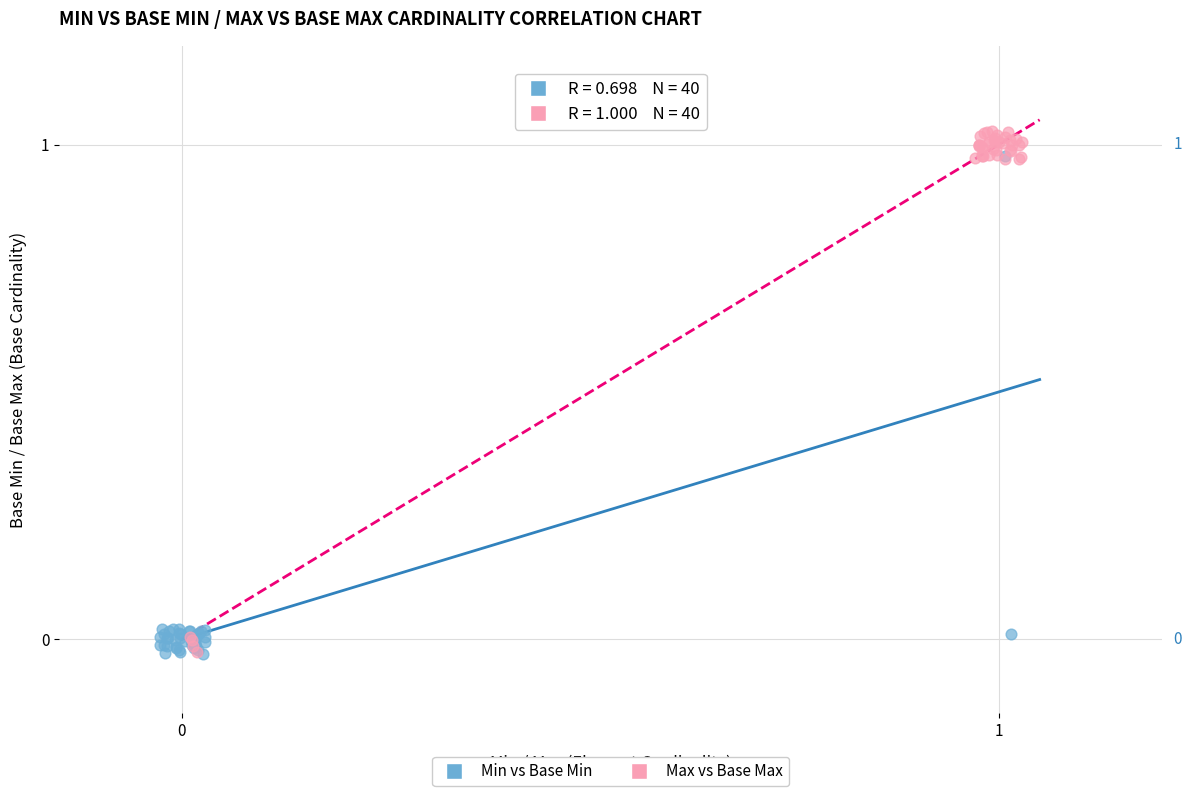

Which series has the largest Y range (max minus min)?

Max vs Base Max